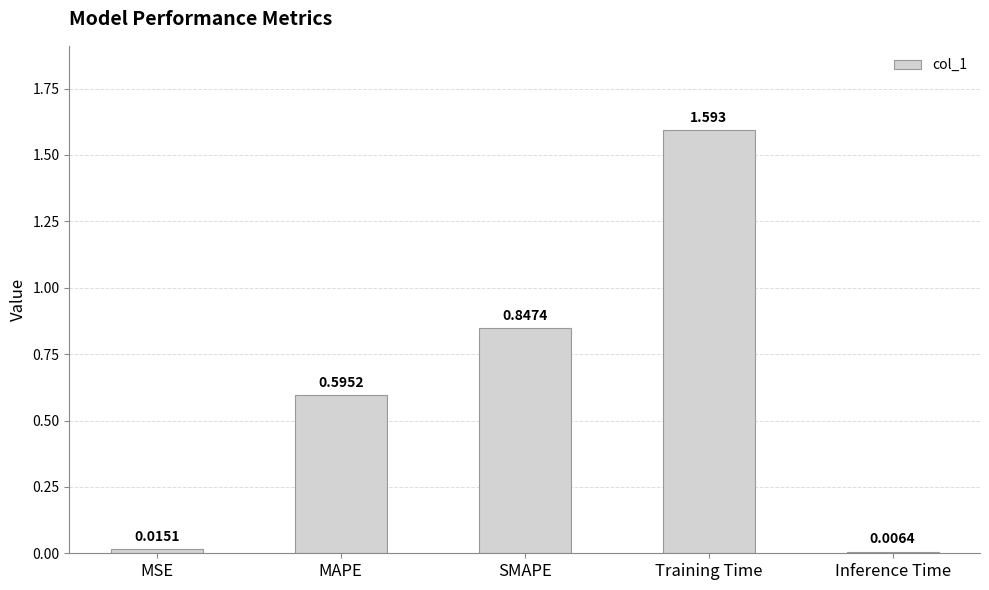

Between Inference Time and MSE, which is larger?

MSE